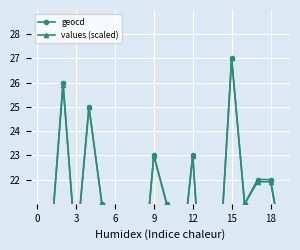

What is the label of the 7th point from the left?

6